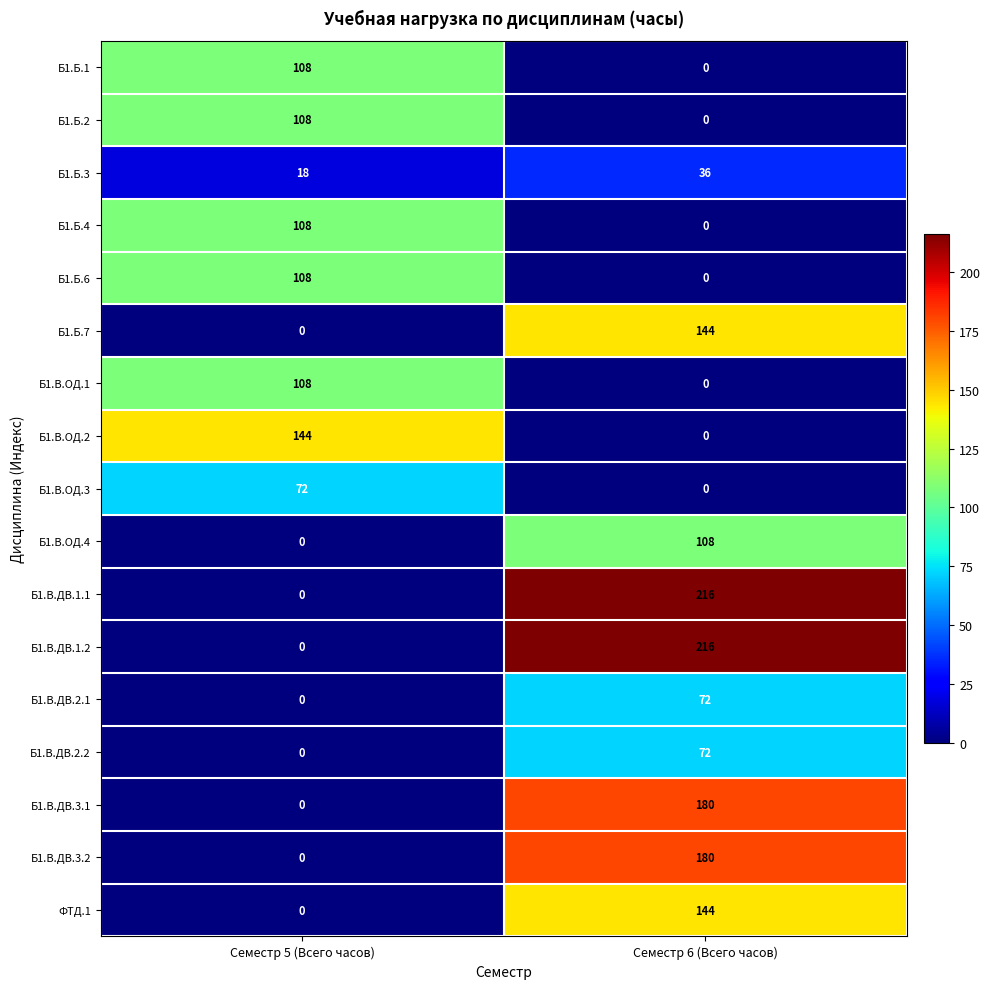

True or false: Б1.В.ОД.4 has a value of 108 at Семестр 6 (Всего часов).

True